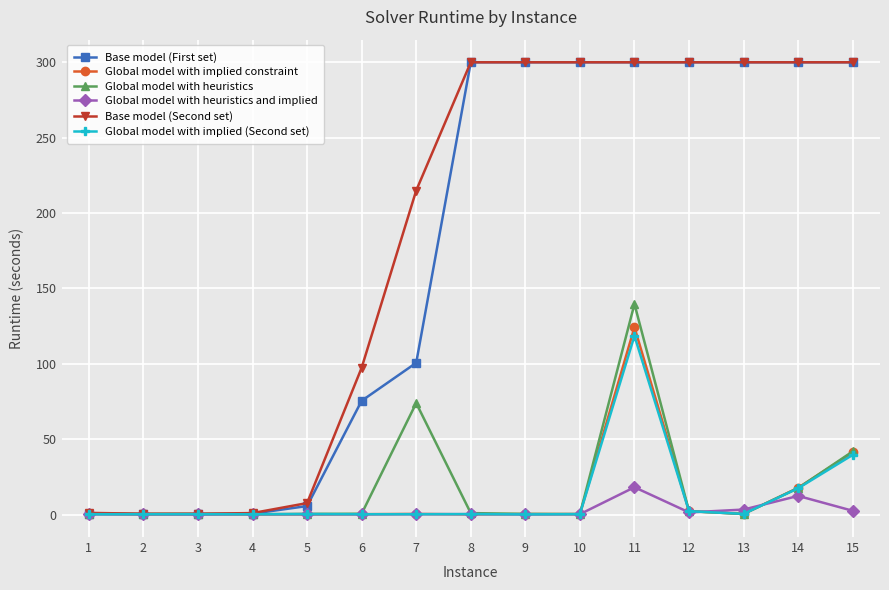

Does the chart display data point markers on the line(s)?

Yes